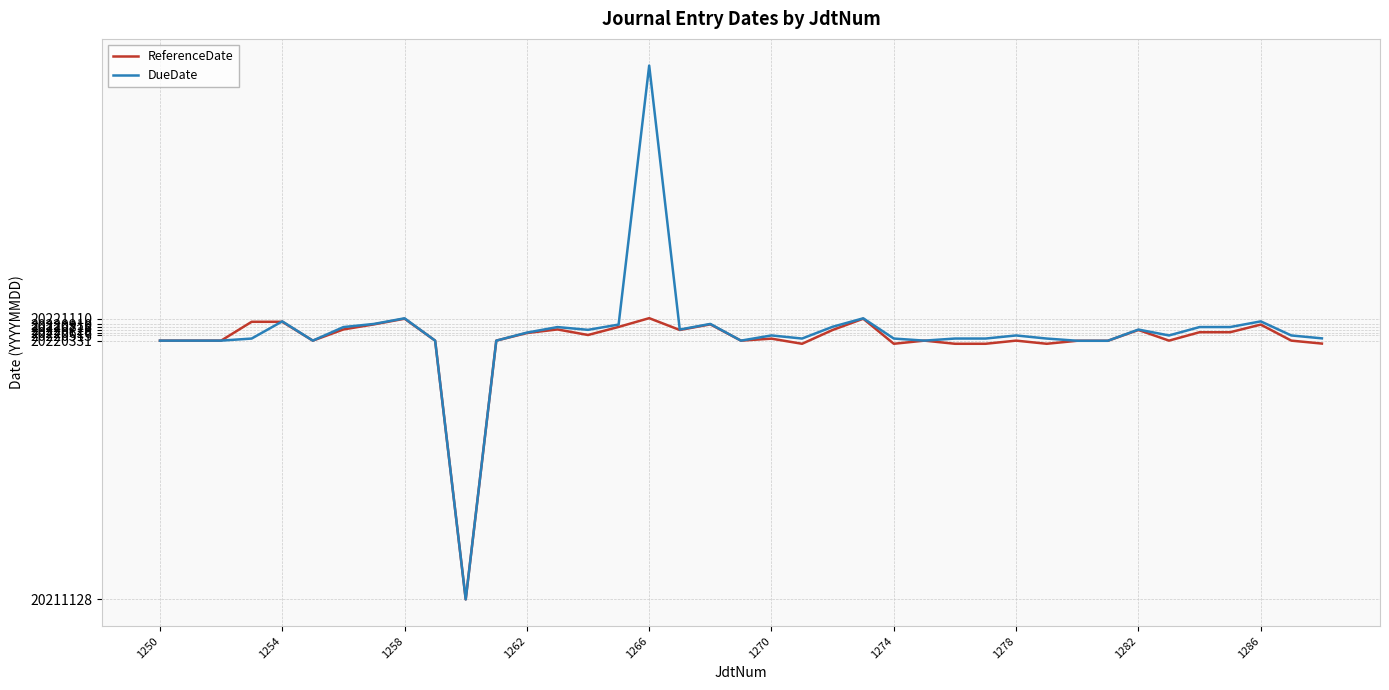

Which series has the largest range (max minus min)?

DueDate